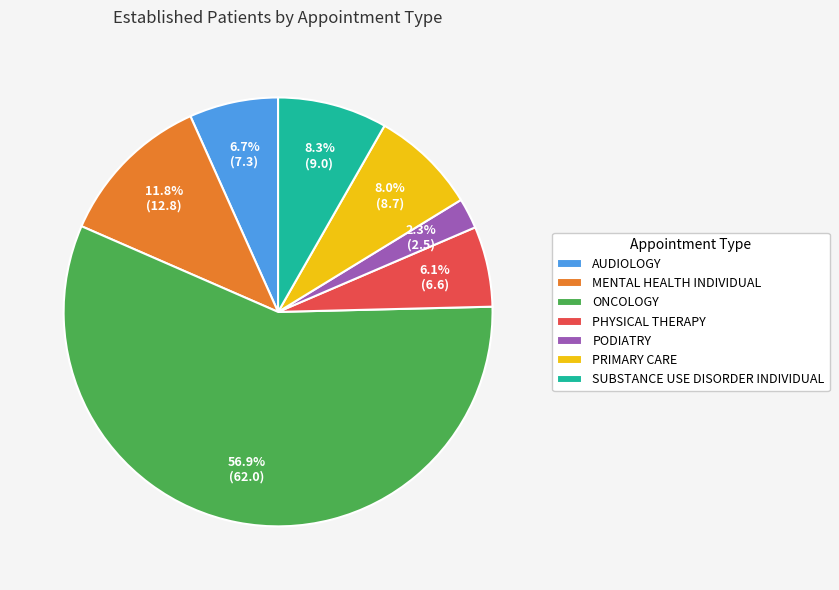

To the nearest percent, what percentage of the pie is SUBSTANCE USE DISORDER INDIVIDUAL?

8%